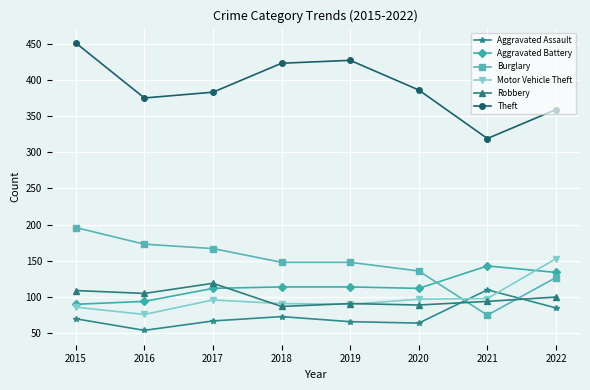

What is the total value across all series at 2022?

958